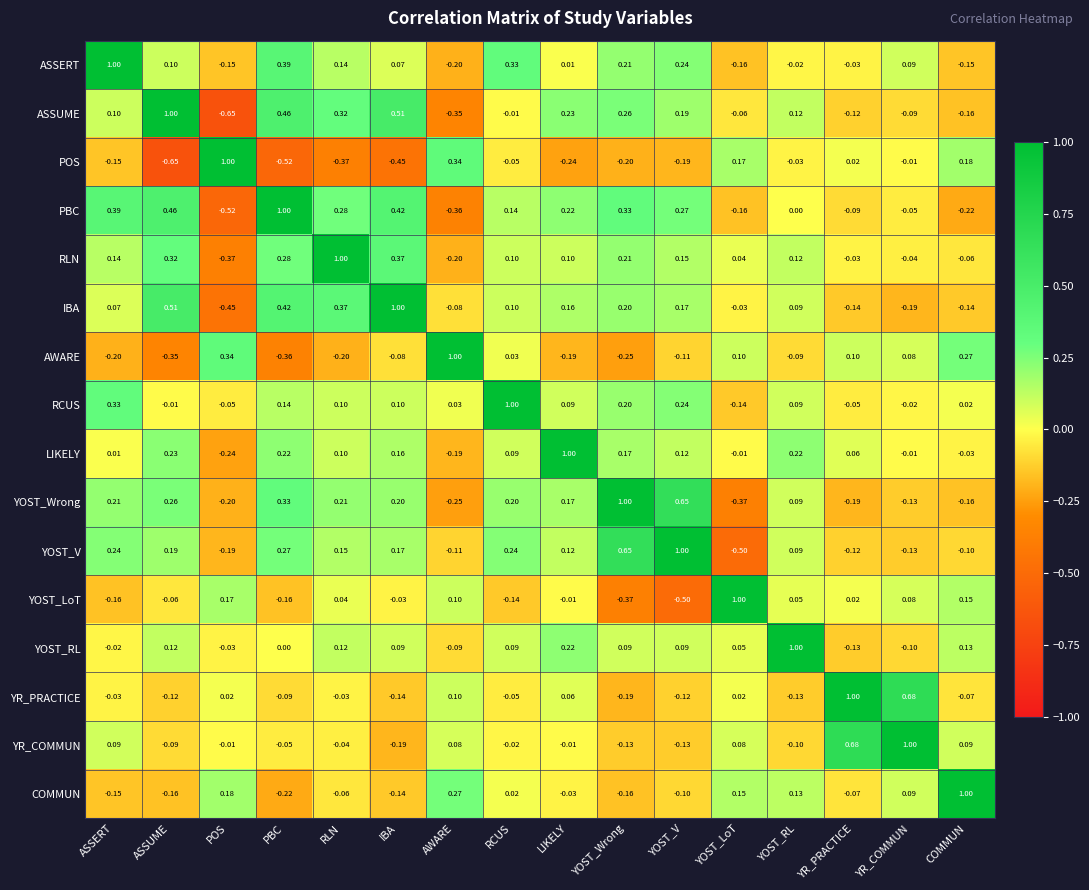

Count the number of categories in the chart.

16